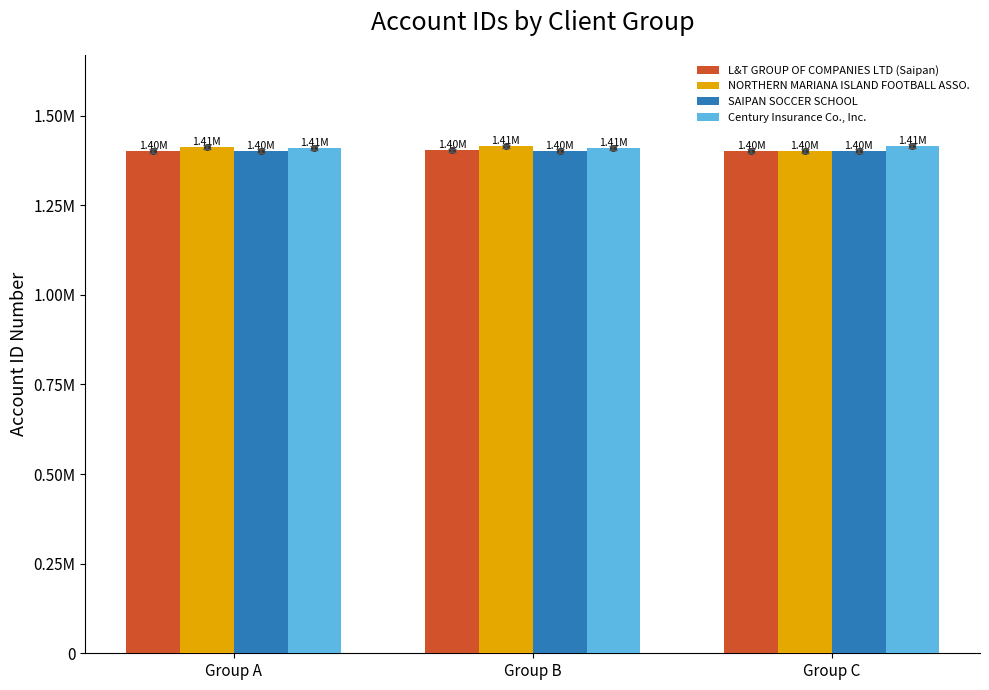

Between Group B and Group C, which series saw the biggest shift?

NORTHERN MARIANA ISLAND FOOTBALL ASSO.